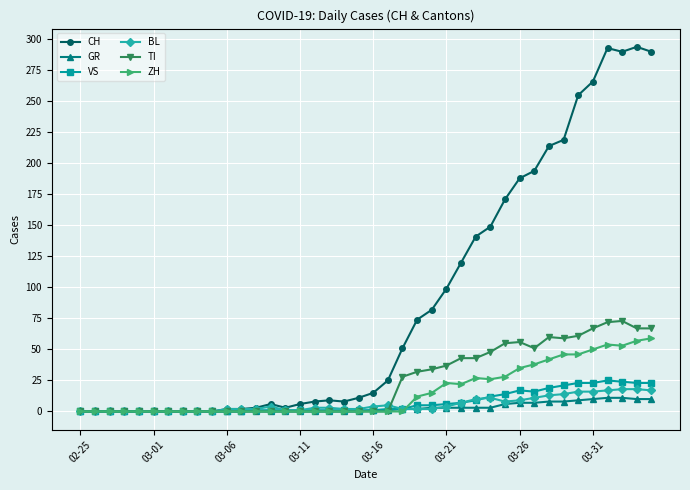

Which series has the largest range (max minus min)?

CH